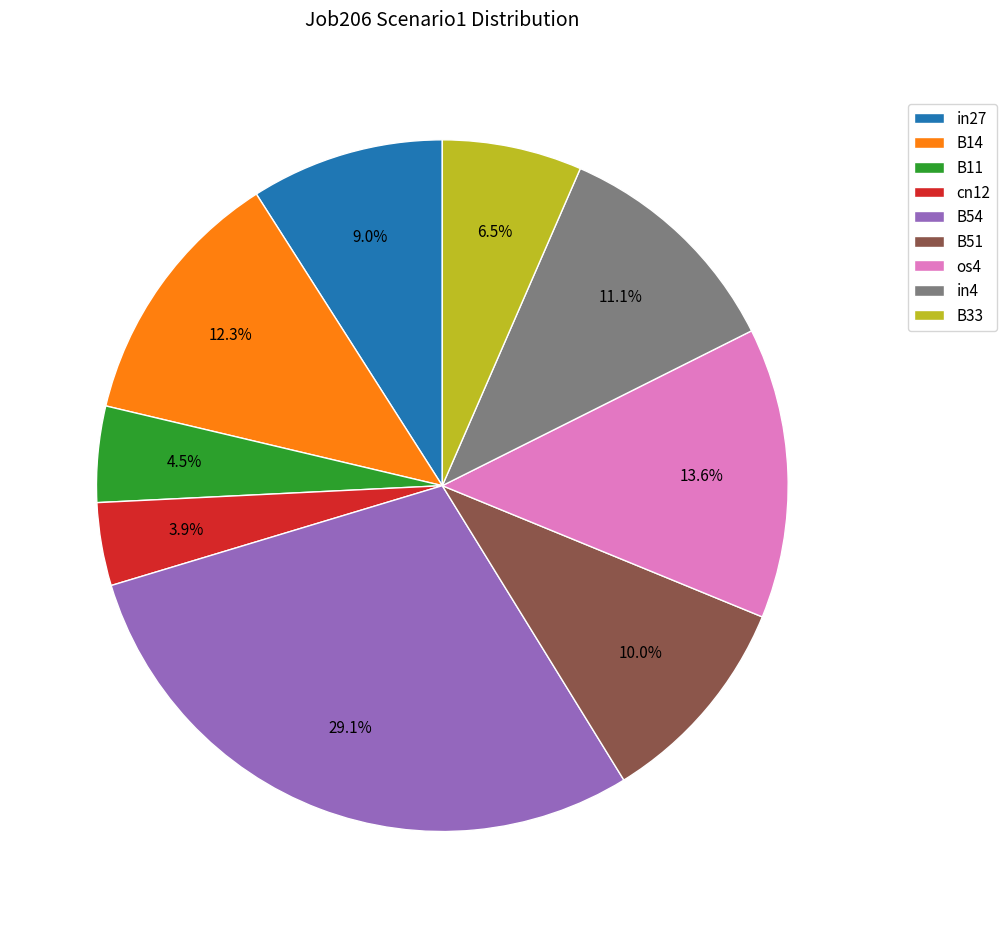

To the nearest percent, what is the difference between the largest and smallest slice percentages?

25%